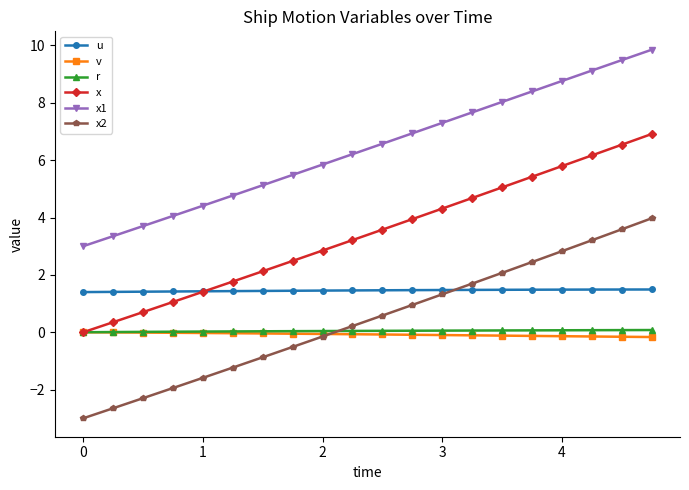

Which series has the largest range (max minus min)?

x2